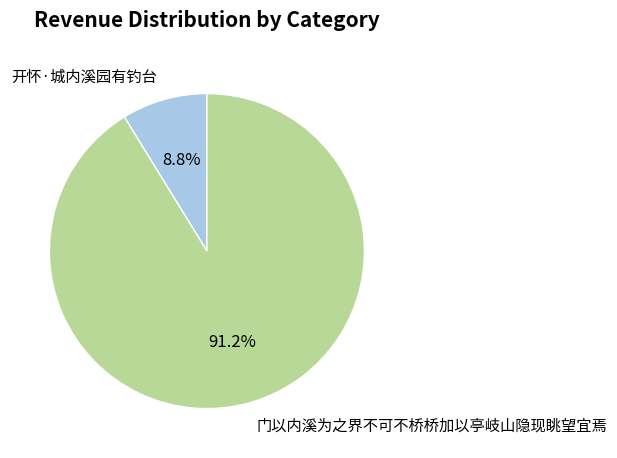

To the nearest percent, what is the average slice percentage?

50%